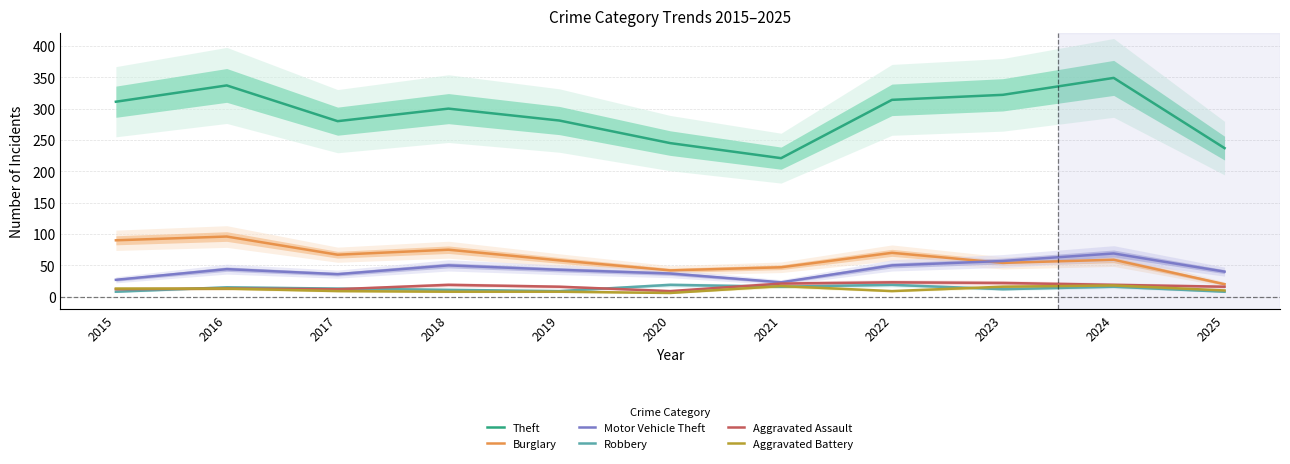

What are all the series names shown in the legend?

Theft, Burglary, Motor Vehicle Theft, Robbery, Aggravated Assault, Aggravated Battery